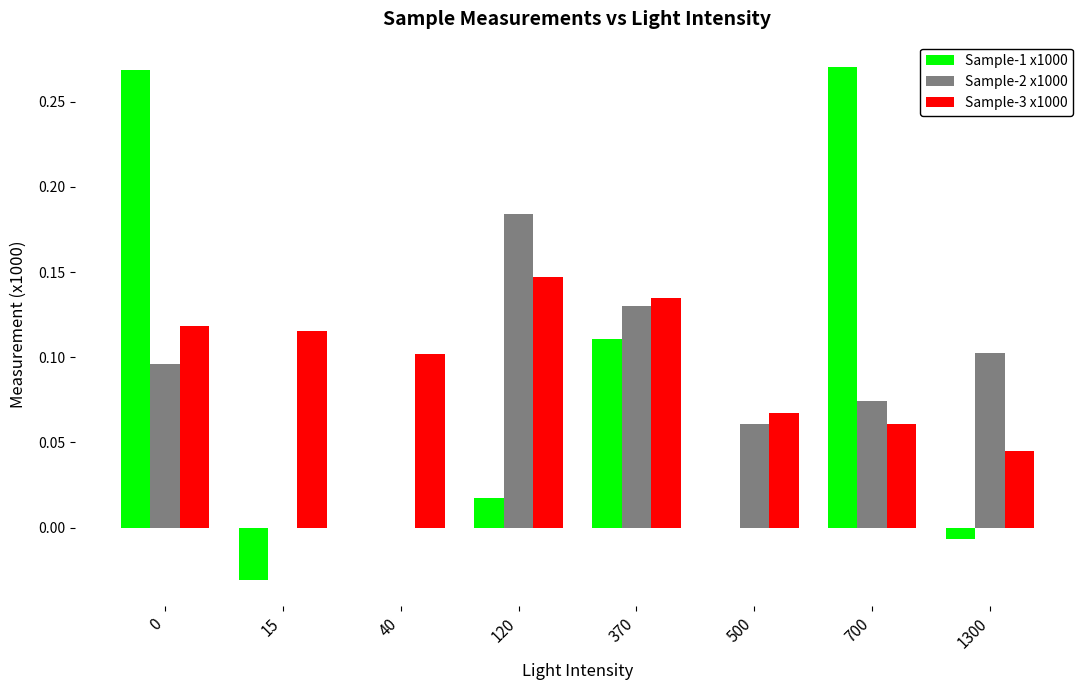

Is it true that Sample-1 x1000 equals 0.1 at 370?

True